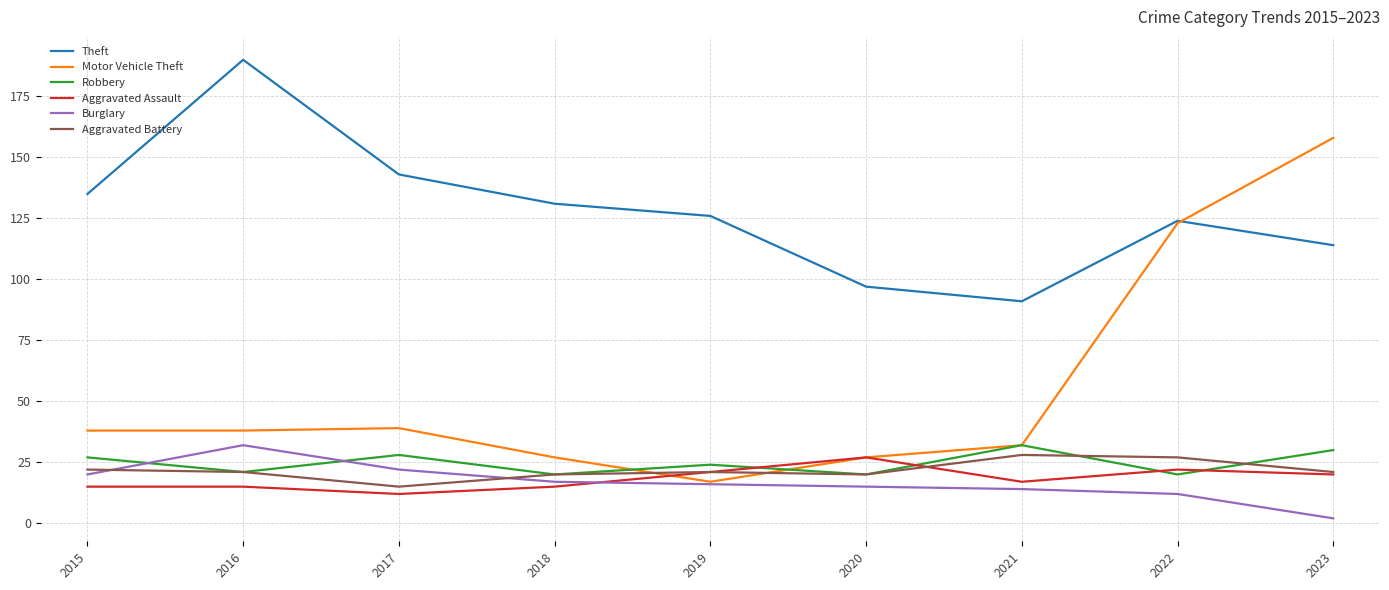

At which category does the chart reach its peak across all series?

2016